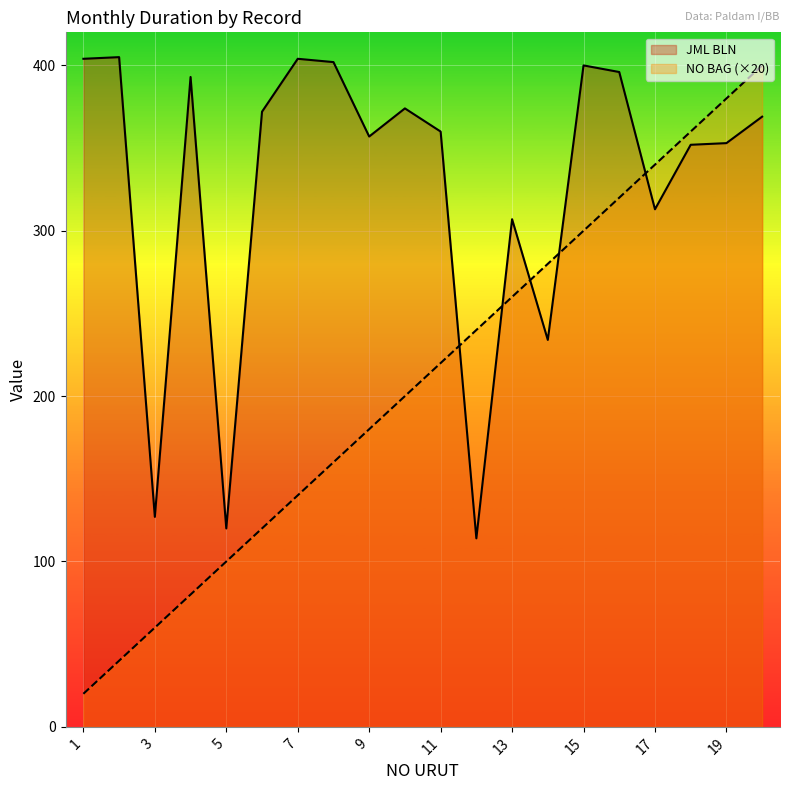

What is the value of the NO BAG point at the 16th from the left?

320